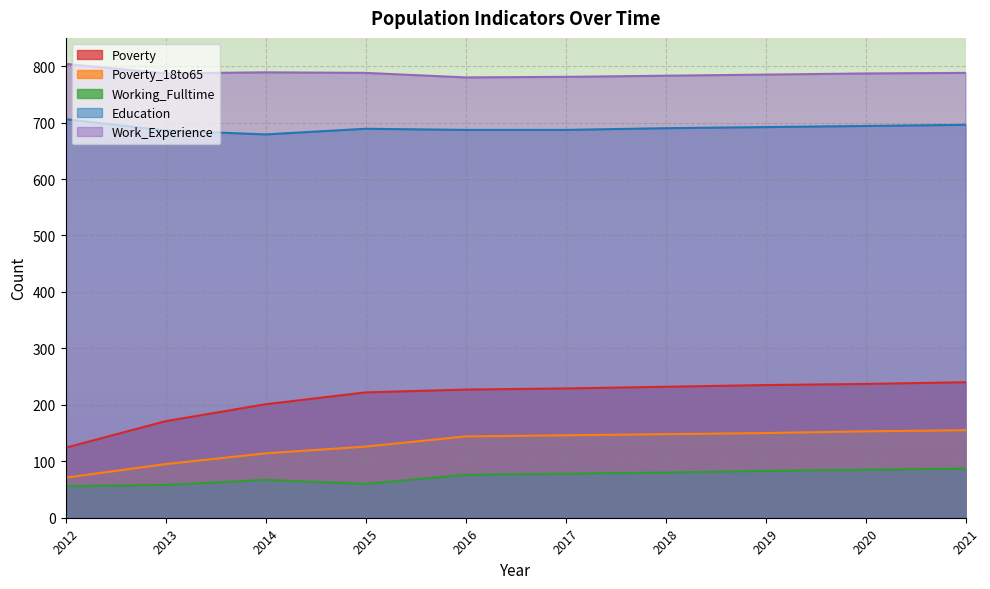

What is the difference between the Poverty_18to65 values at 2015 and 2013?

31